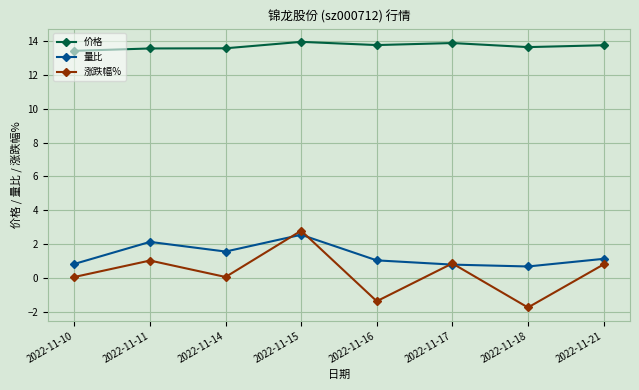

What is the total value across all series at 2022-11-16?

13.4